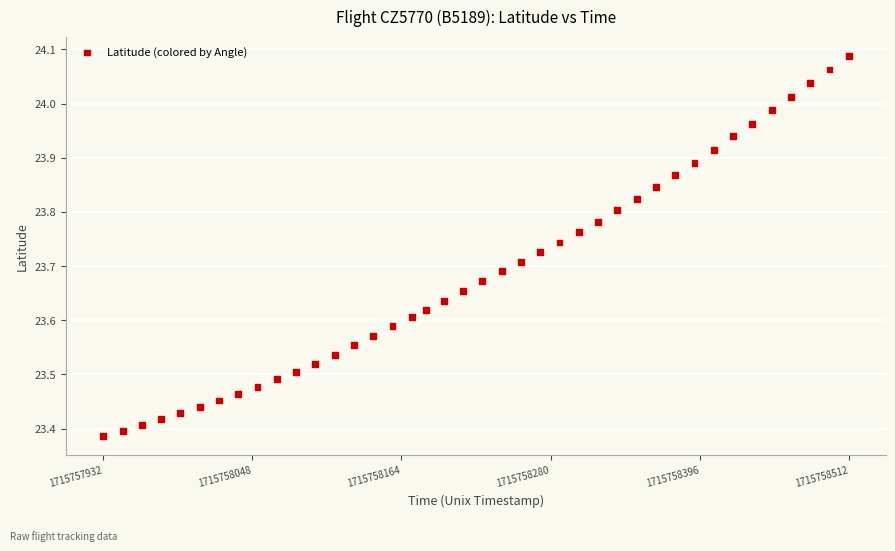

What is the range of Y values (max minus min)?

0.7